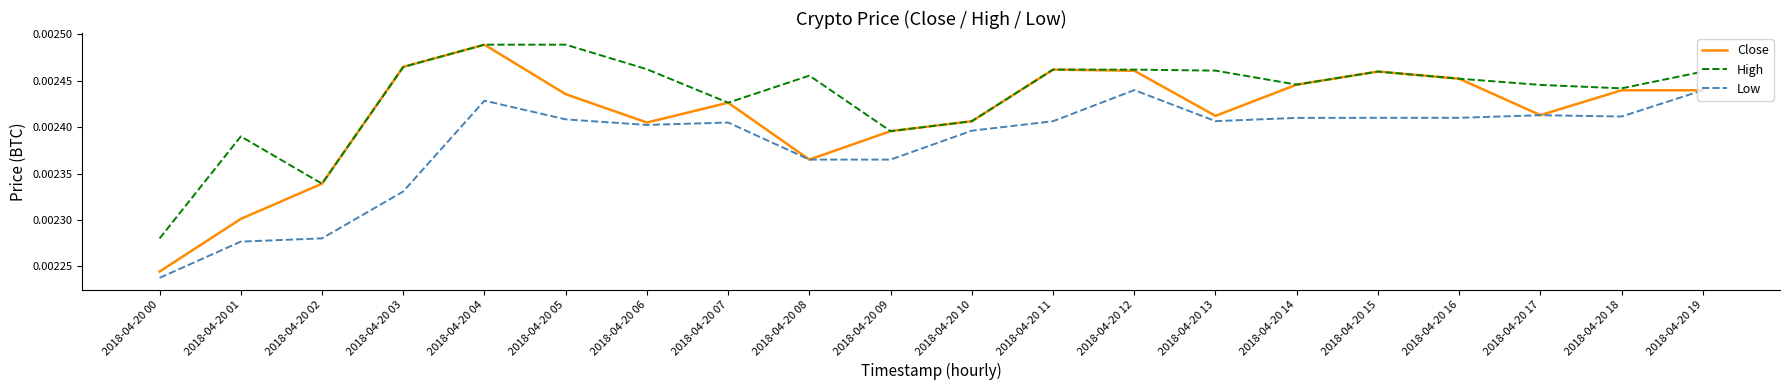

At which label does High reach its minimum?

2018-04-20 00